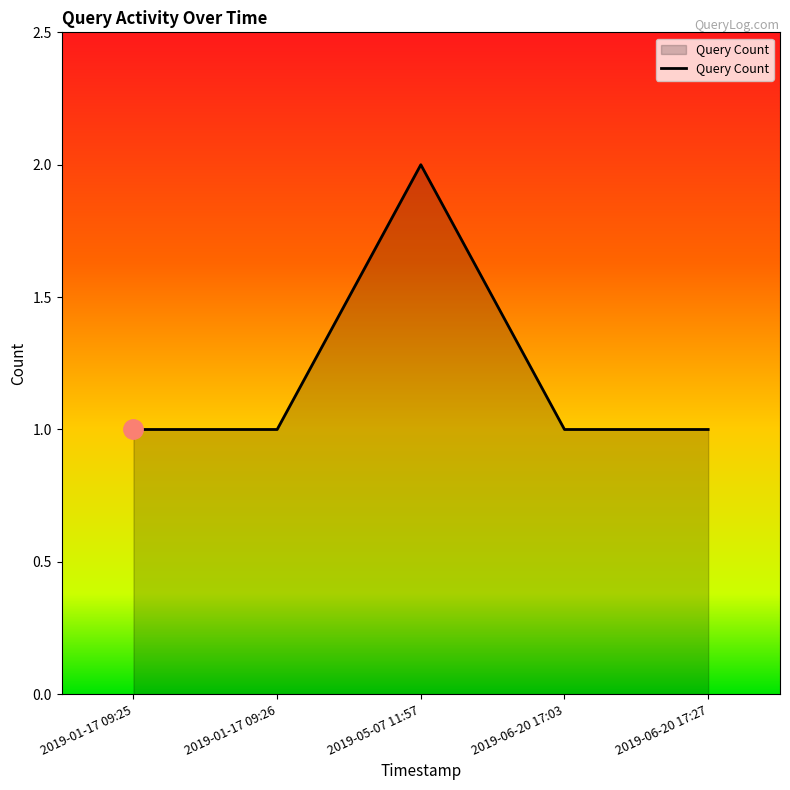

What is the sum of the values at 2019-01-17 09:26 and 2019-06-20 17:03?

2